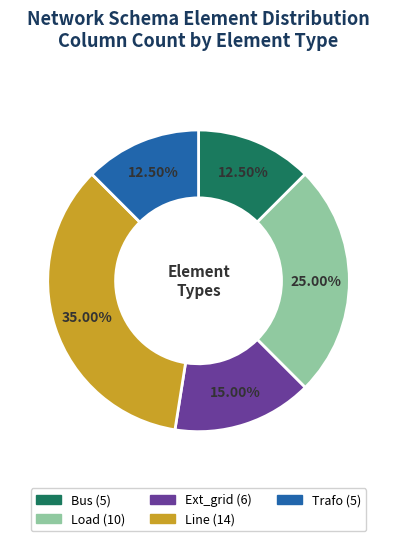

Is there any slice that represents more than half of the pie?

No